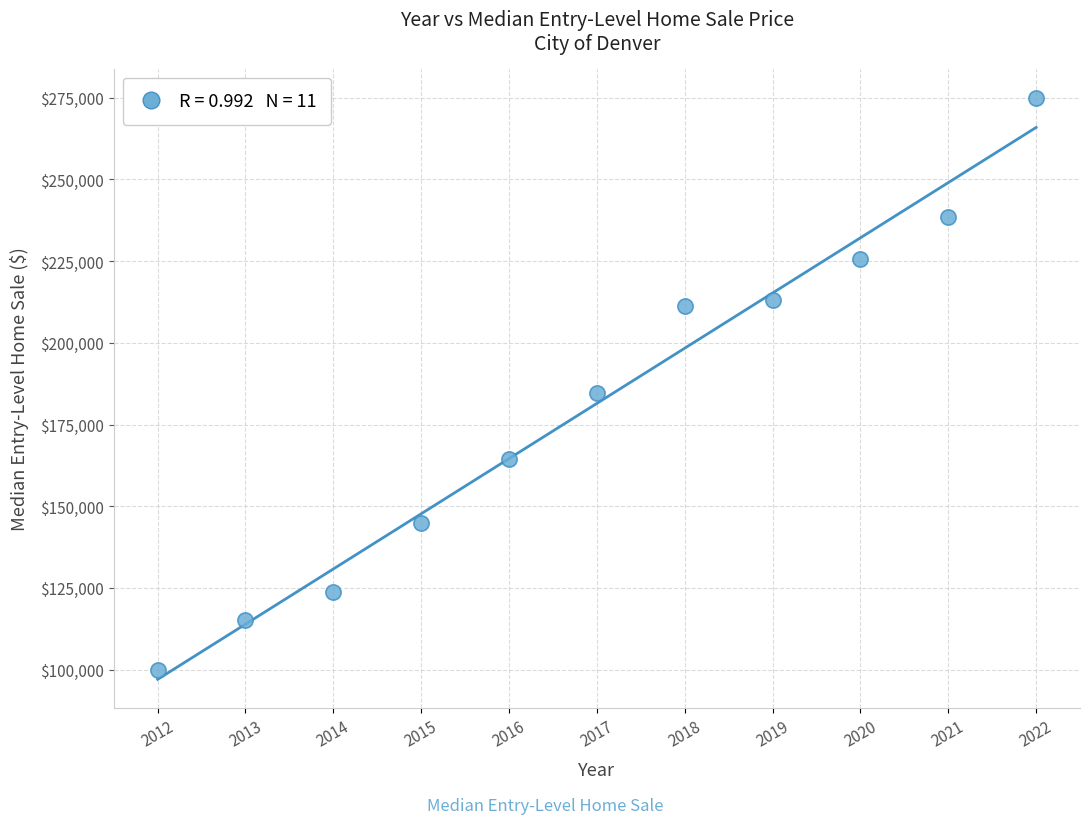

What is the average Y value?

181457.6